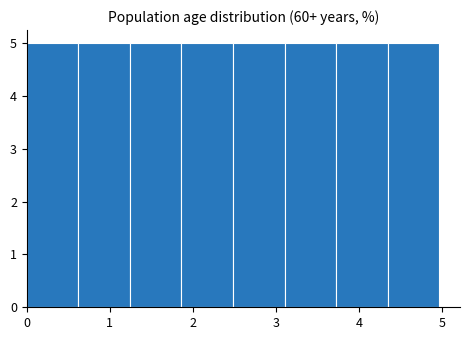

How tall is the bar that spans 2.5 to 3.1 on the x-axis? Neither the bar edges nor the heights are printed on the chart, so give them approximately, as read against the axes.

5